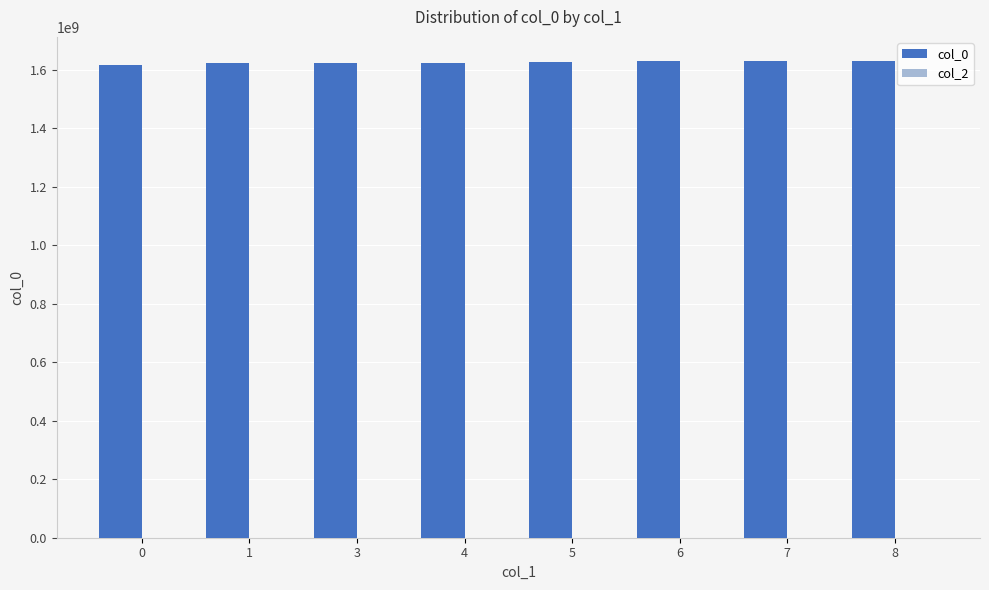

Approximately how many times larger is the value at 0 compared to 6?

1.0